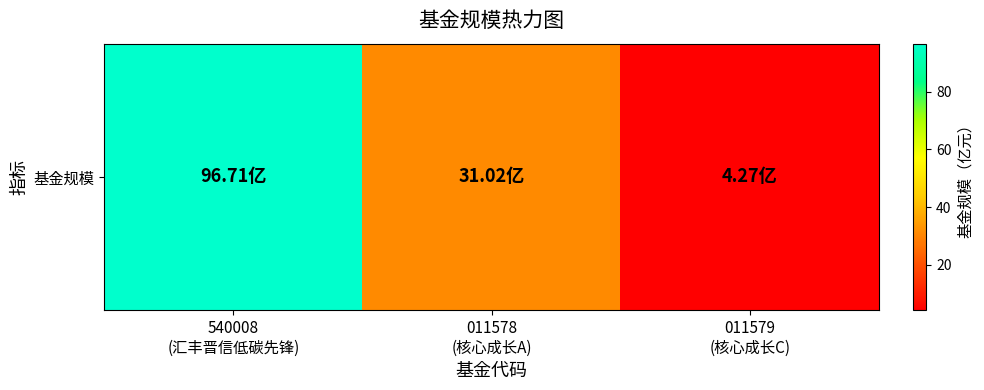

Rank the categories by value from highest to lowest.

540008
(汇丰晋信低碳先锋), 011578
(核心成长A), 011579
(核心成长C)